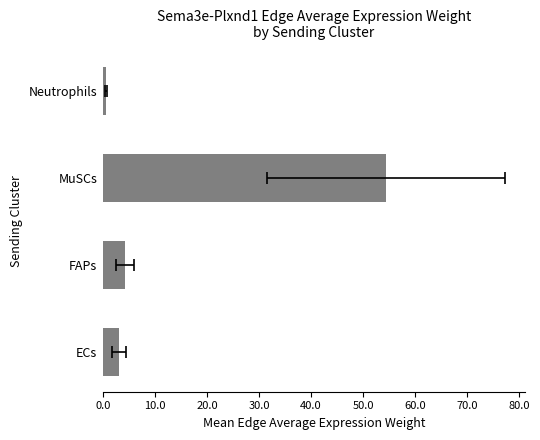

Does the chart contain any negative values?

No